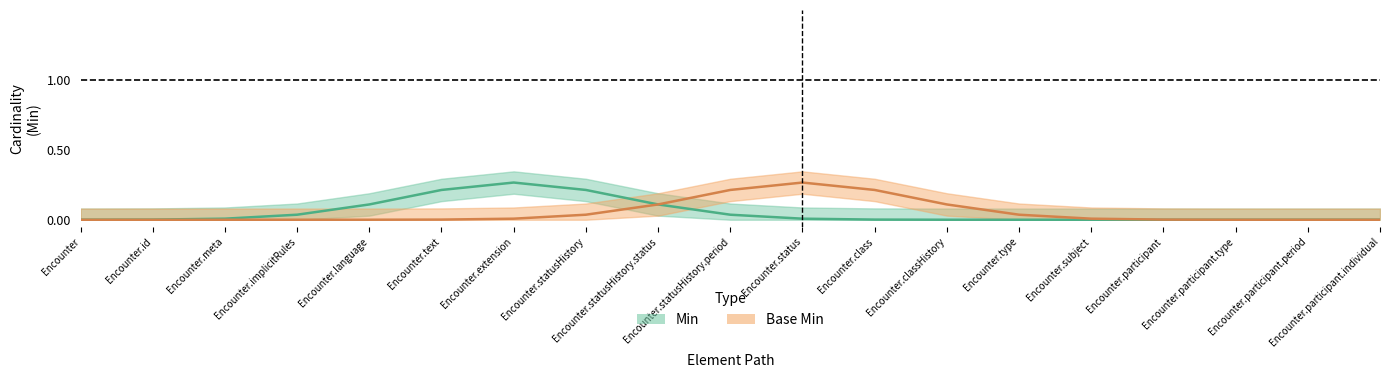

Which series has the largest range (max minus min)?

Min